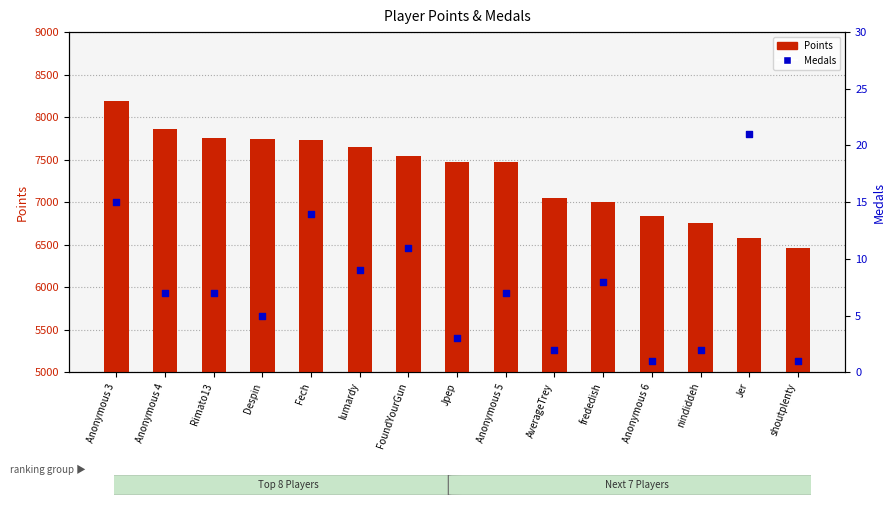

What are all the series names shown in the legend?

Points, Medals